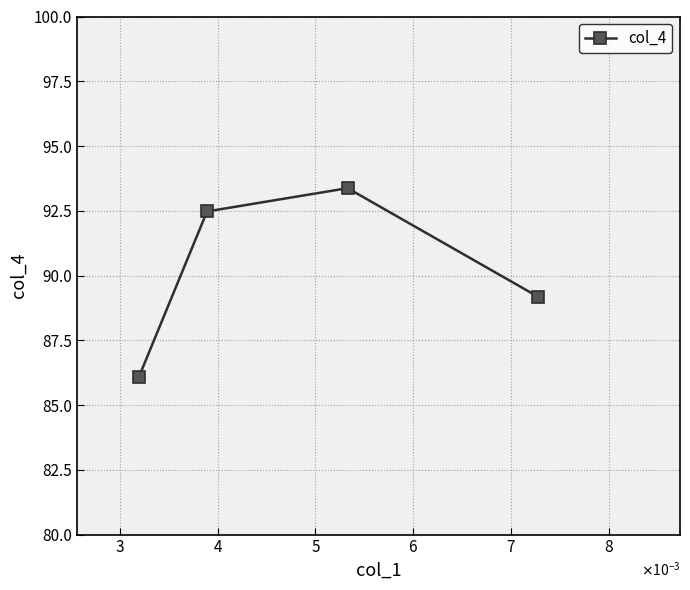

Reading left to right, list all the values displayed in this chart.

86.1	92.5	93.4	89.2